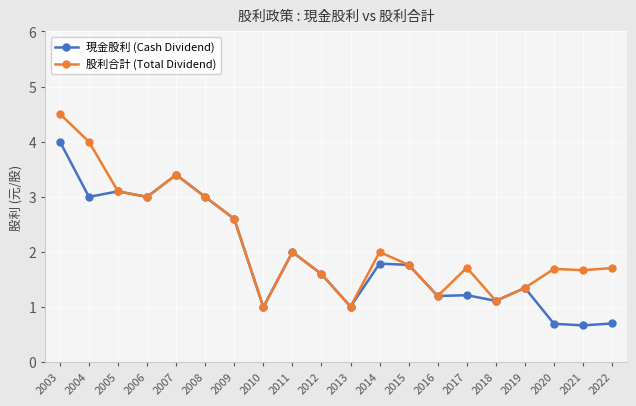

The 股利合計 (Total Dividend) series shows 0.8 at 2020. True or false?

False